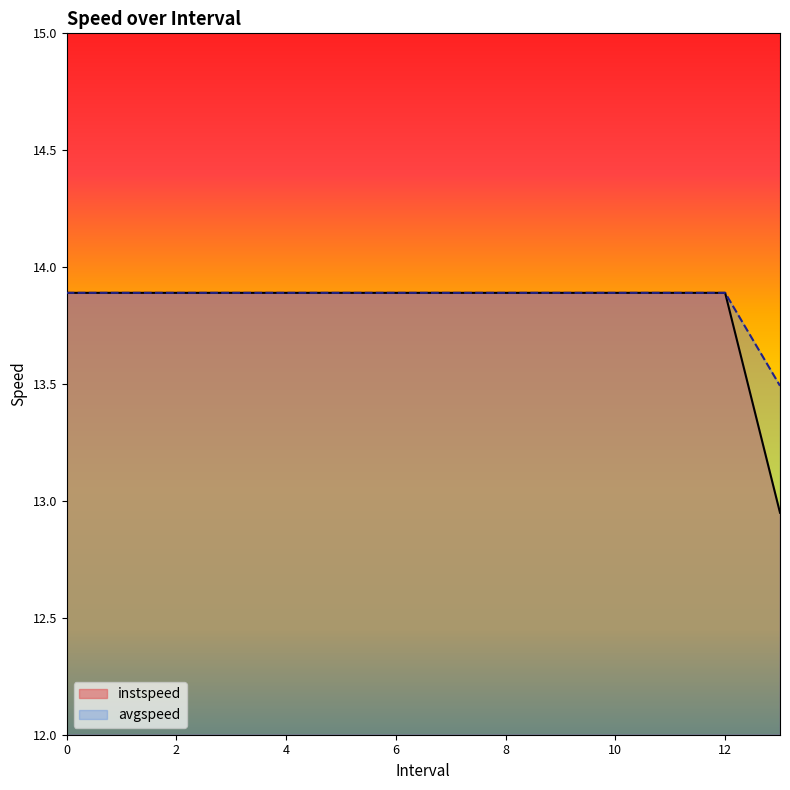

True or false: instspeed has more than 0 points higher than both neighbors.

False